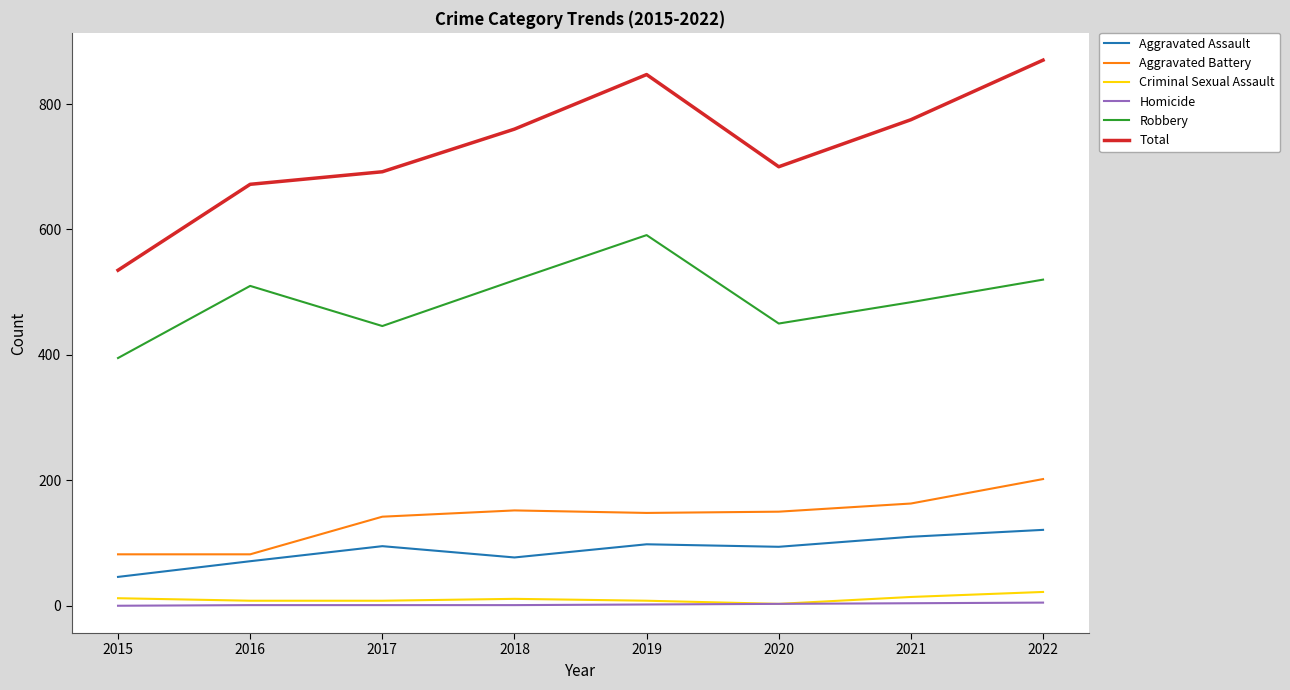

True or false: Criminal Sexual Assault has a value of 8 at 2019.

True